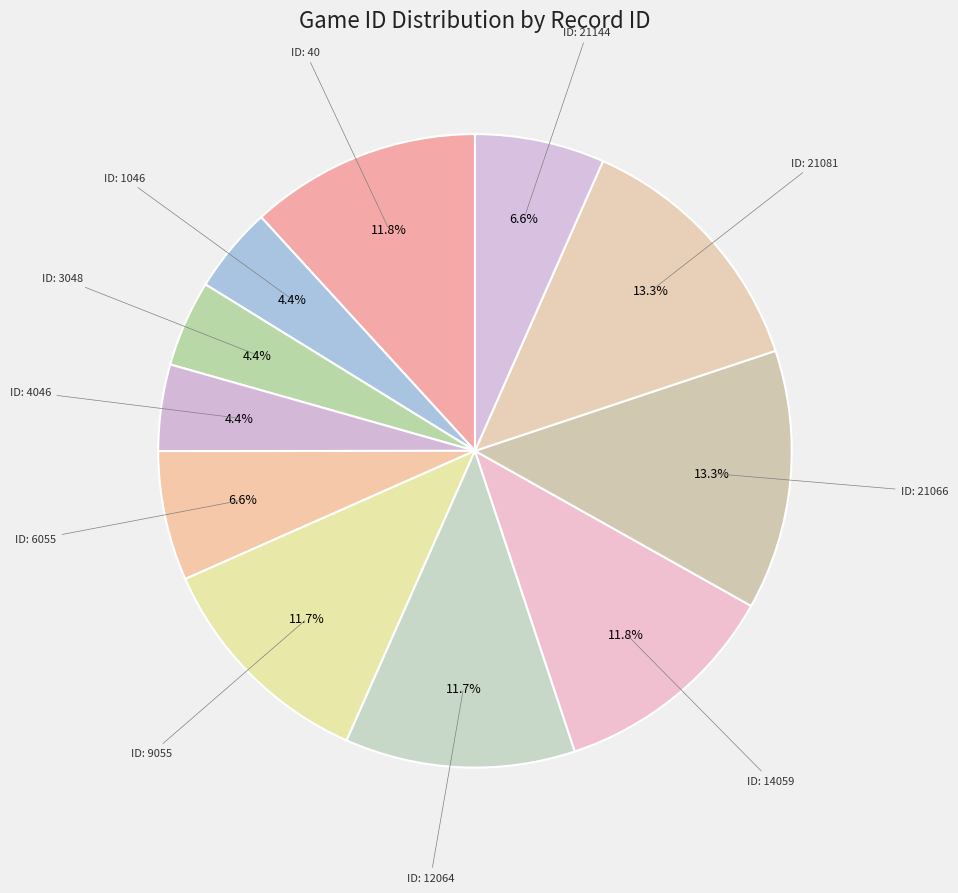

Count the number of slices in the pie.

11